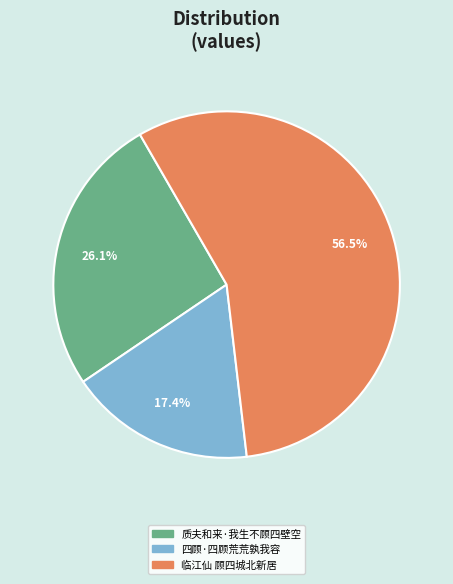

True or false: 质夫和来·我生不顾四壁空 accounts for 12% of the total.

False